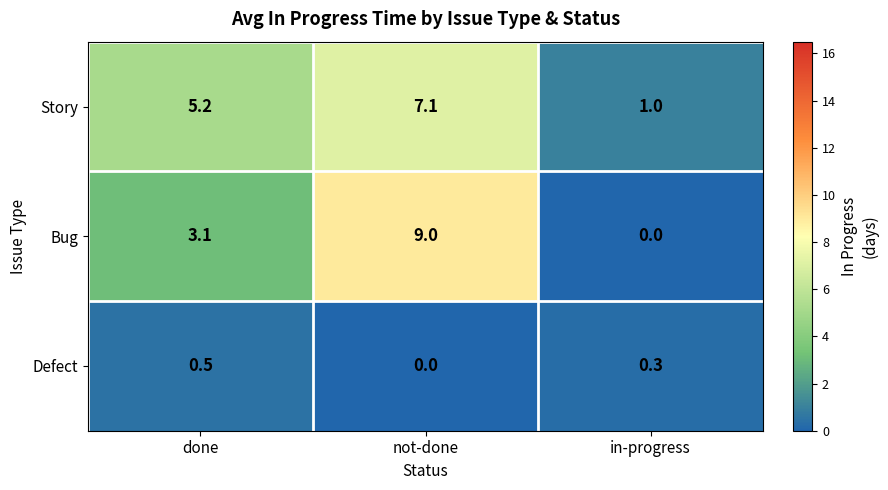

At which category is the sum across all series the highest?

not-done